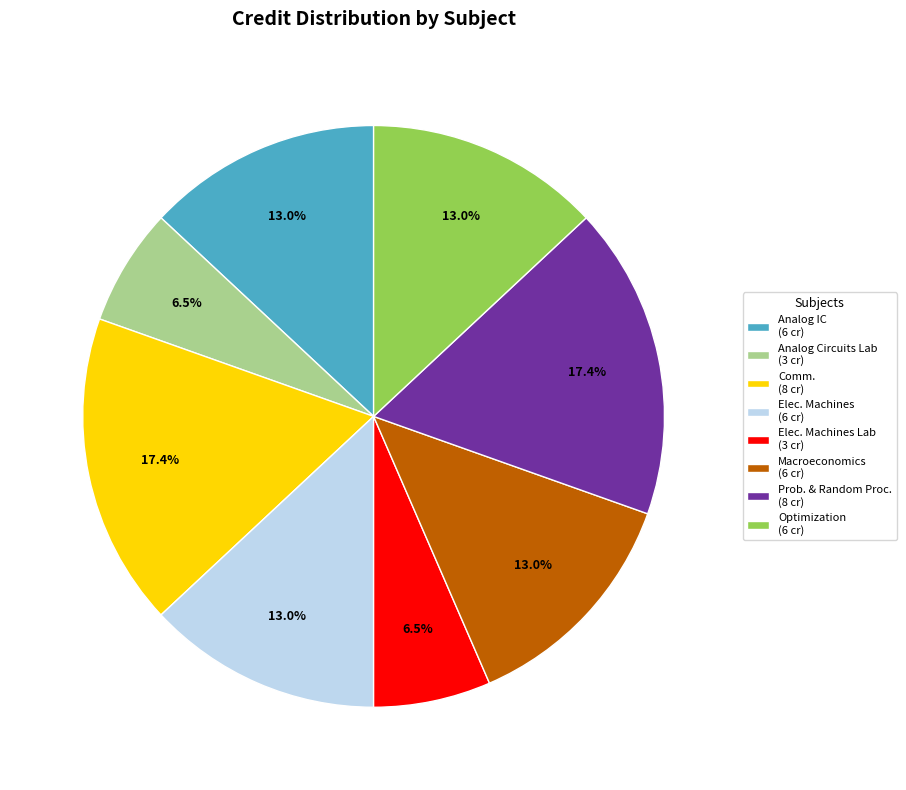

Approximately how many times larger is the value at Prob. & Random Proc. (8 cr) compared to Macroeconomics (6 cr)?

1.3